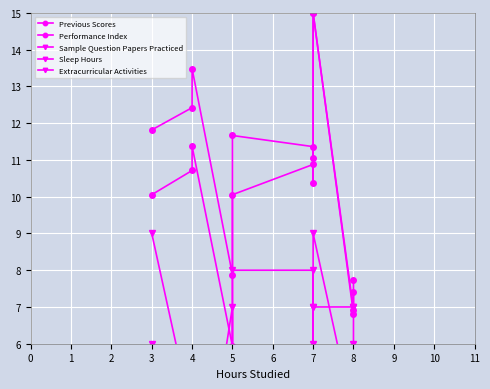

After their last crossing, which series has the higher values: Extracurricular Activities or Previous Scores?

Previous Scores